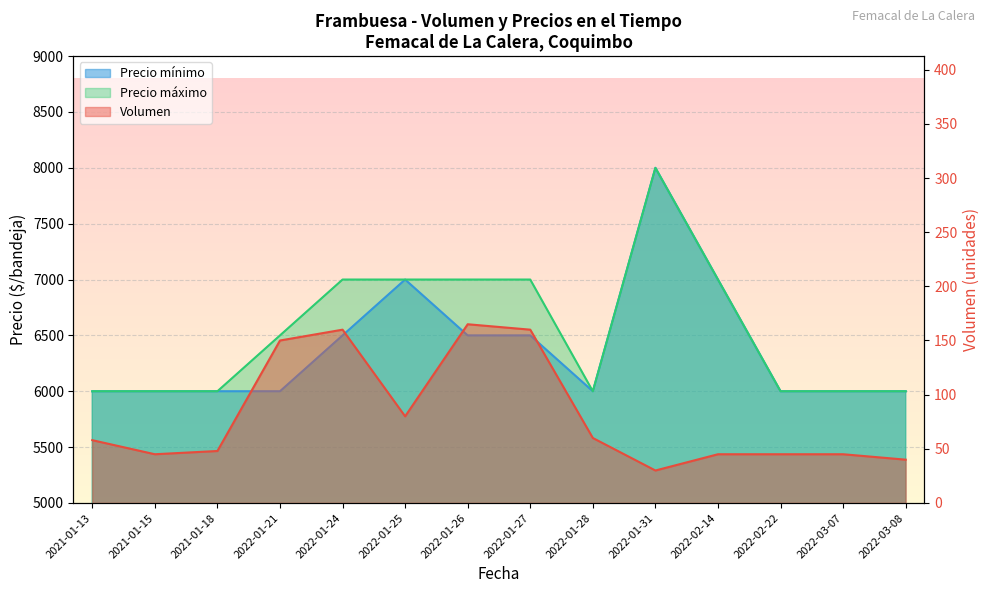

Reading left to right, list all the values displayed in this chart.

Volumen: 58	45	48	150	160	80	165	160	60	30	45	45	45	40
Precio mínimo: 6000	6000	6000	6000	6500	7000	6500	6500	6000	8000	7000	6000	6000	6000
Precio máximo: 6000	6000	6000	6500	7000	7000	7000	7000	6000	8000	7000	6000	6000	6000